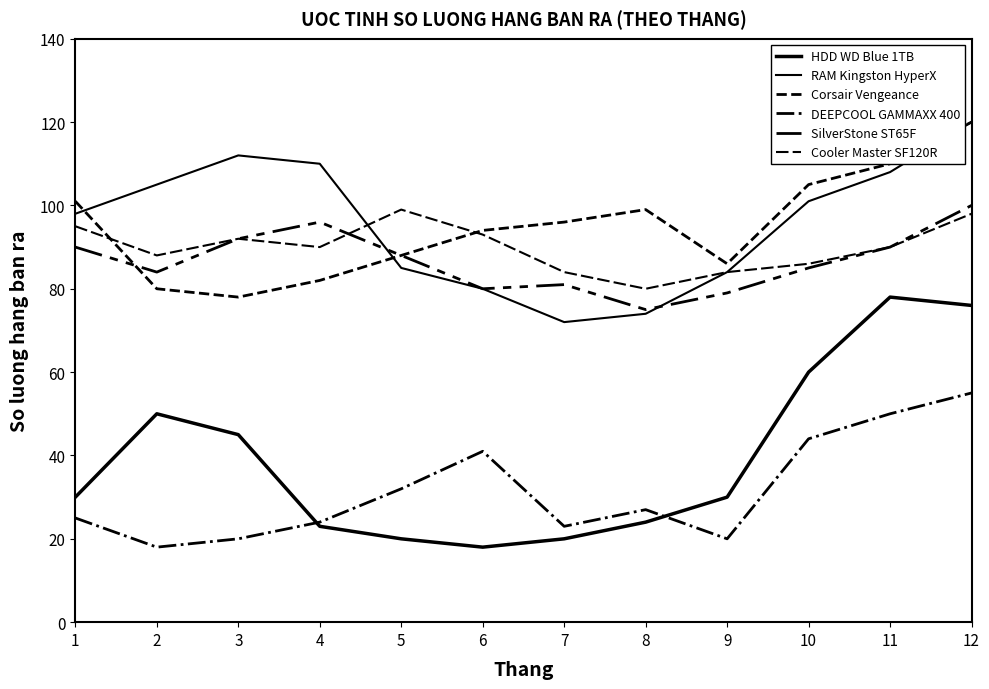

What is the value of the Corsair Vengeance point at the 2nd from the left?

80